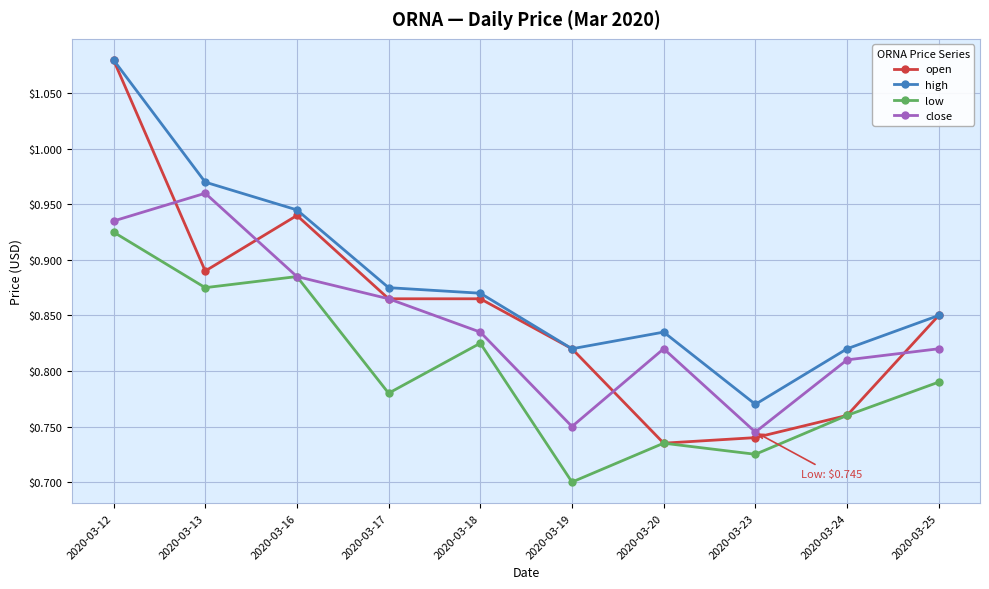

At which category is the sum across all series the highest?

2020-03-12